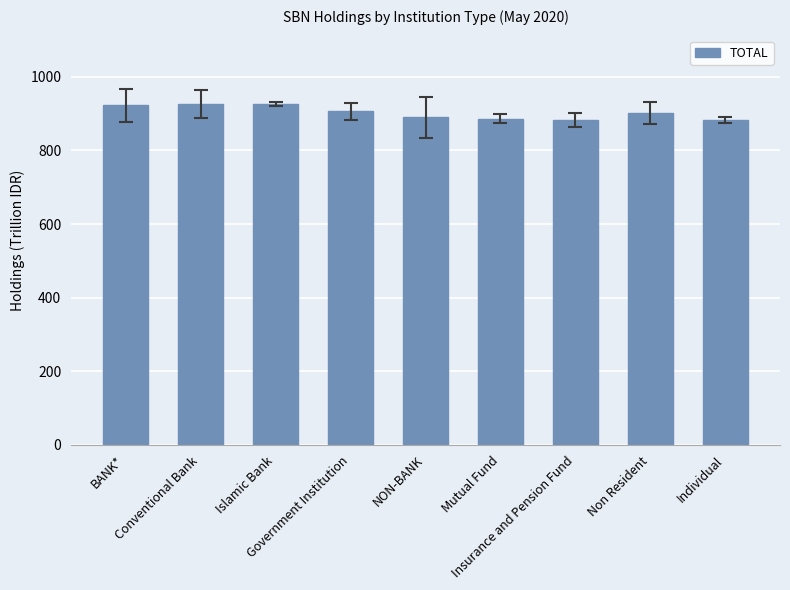

At which label does the data first exceed 901?

BANK*